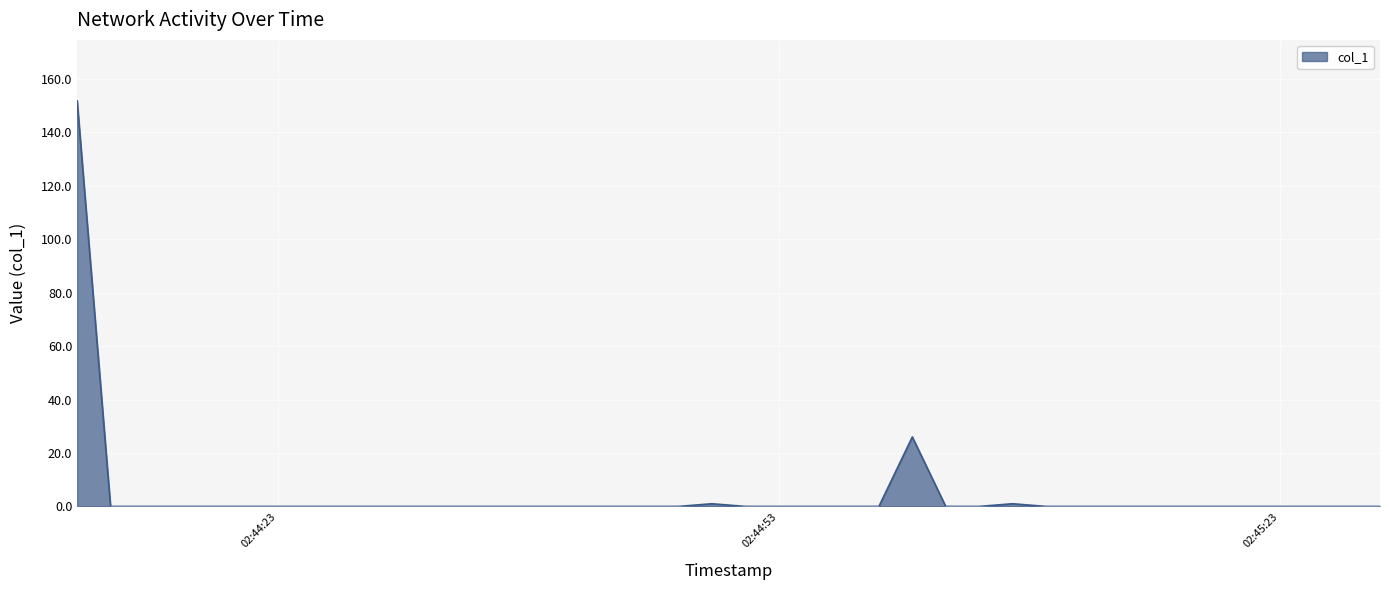

What is the difference between the maximum and minimum values?

151.8